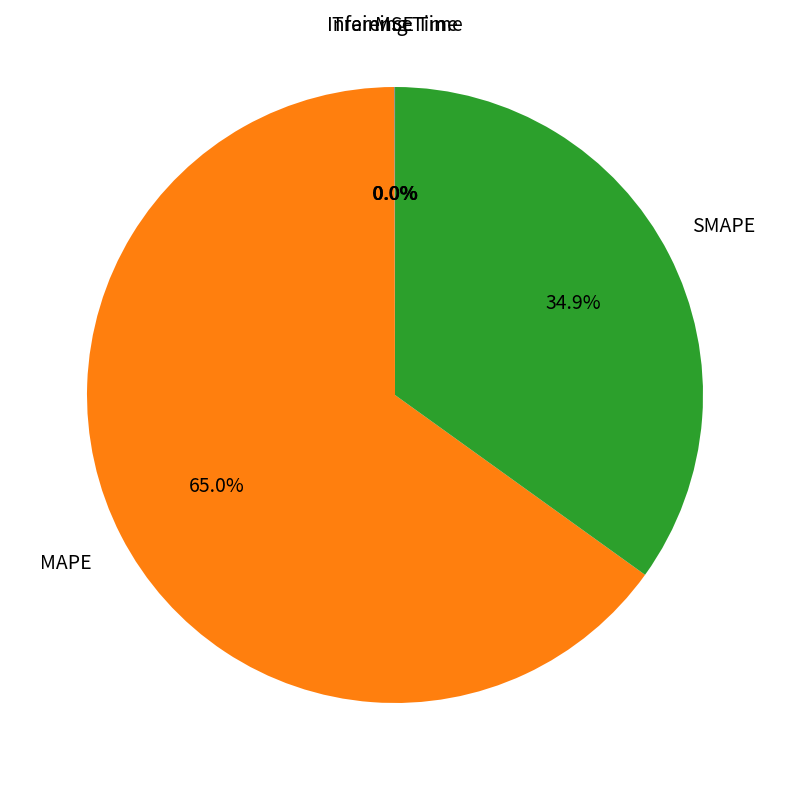

Does any single category account for the majority?

Yes